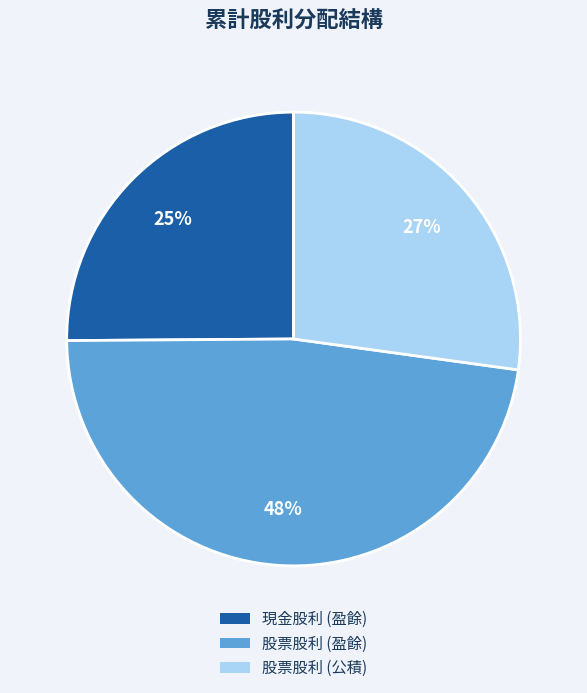

To the nearest percent, what portion does 現金股利 (盈餘) represent?

25%